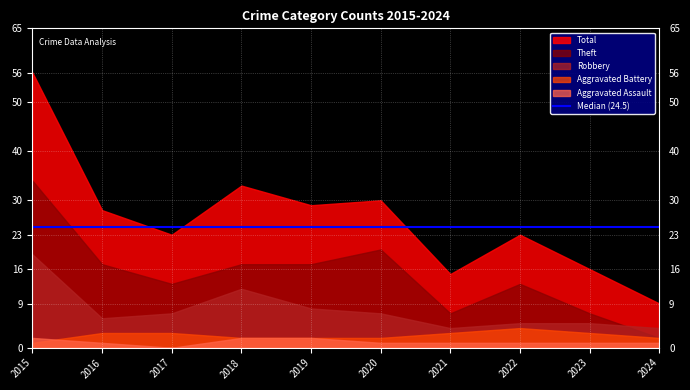

What is the difference between the highest and lowest values at 2016?

27